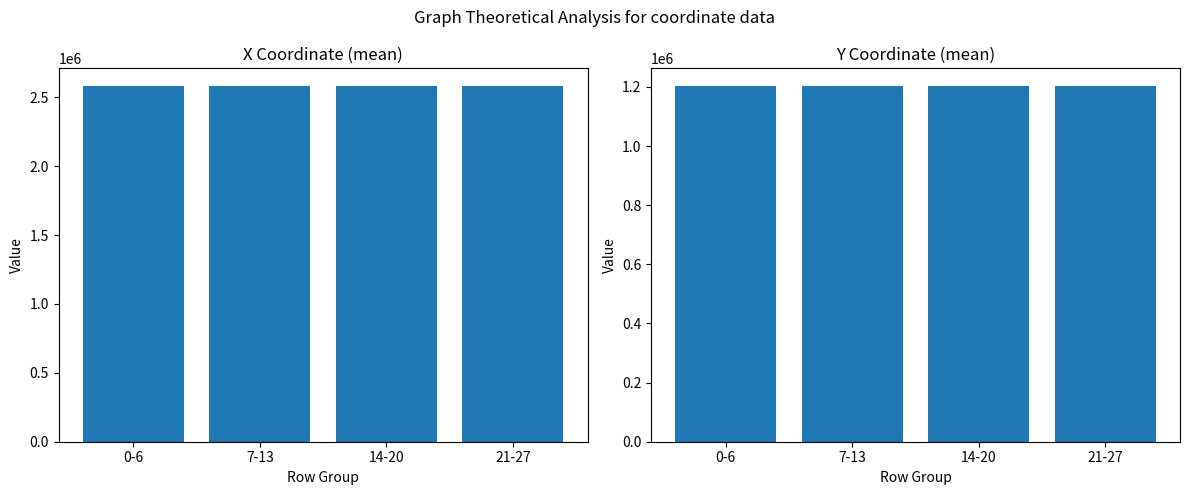

What is the total value across all series at 14-20?

3784210.3